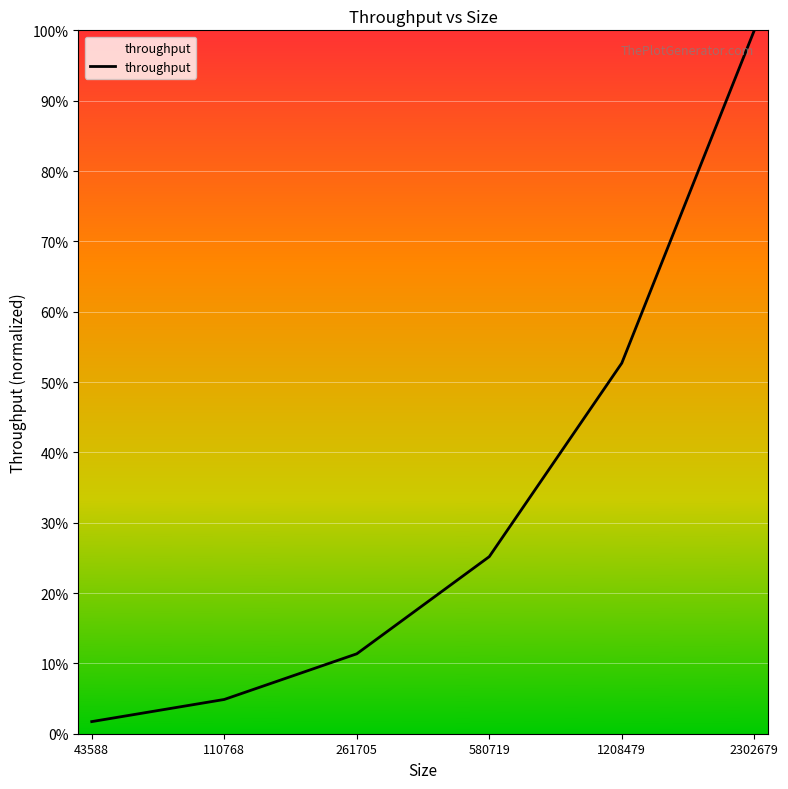

List the labels in order of value, smallest first.

43588, 110768, 261705, 580719, 1208479, 2302679